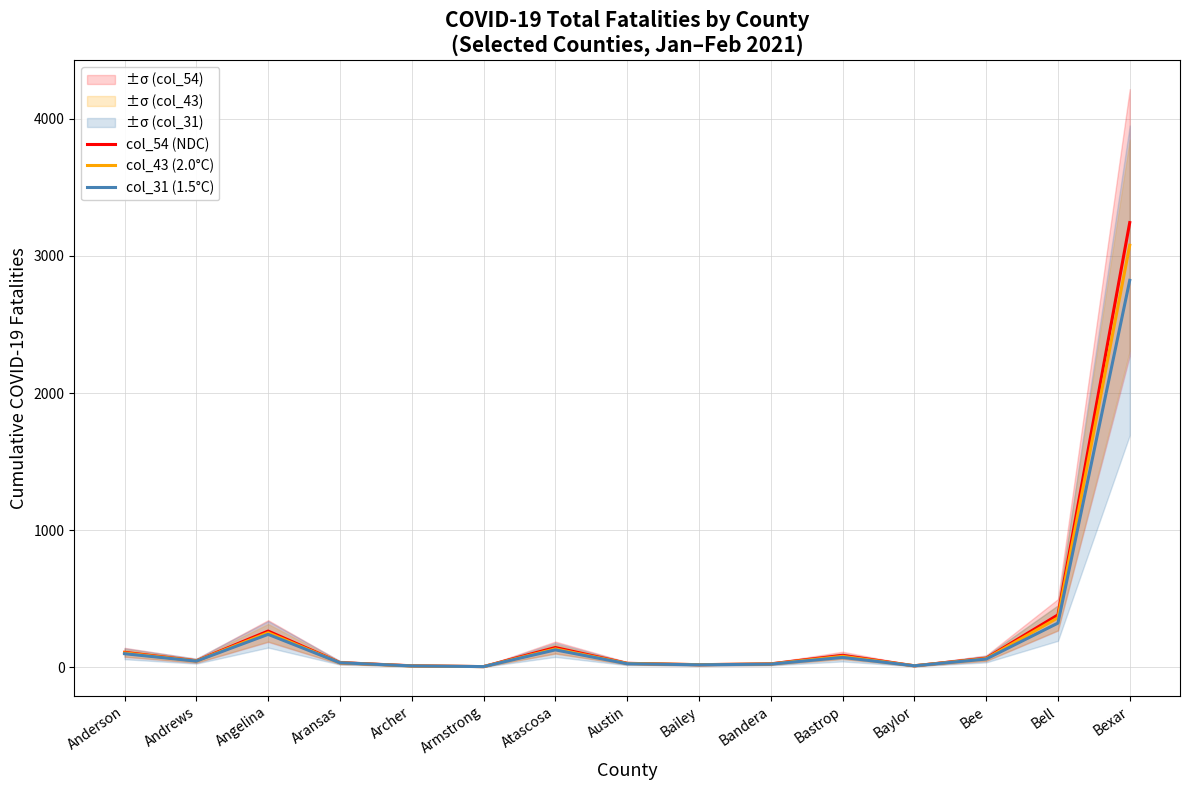

At which category does the chart reach its peak across all series?

Bexar